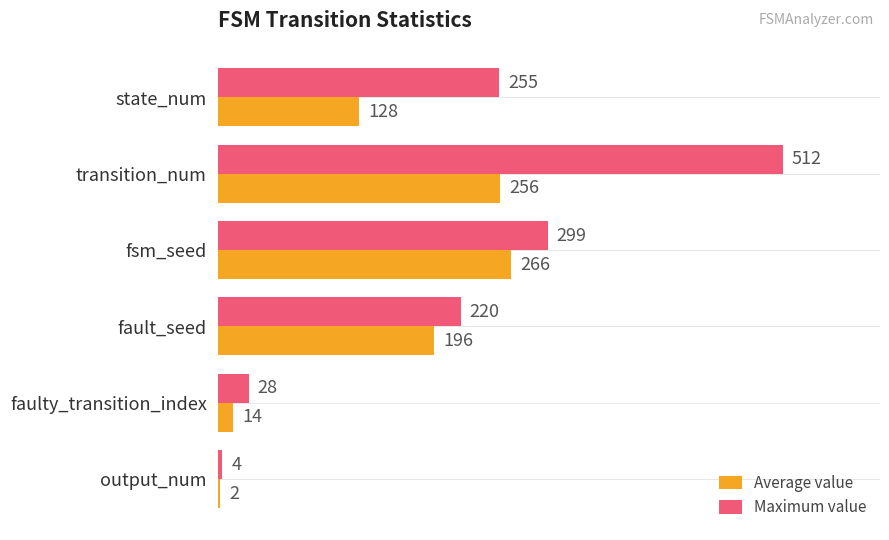

What value does the Maximum value series have at transition_num, to the nearest 50?

500